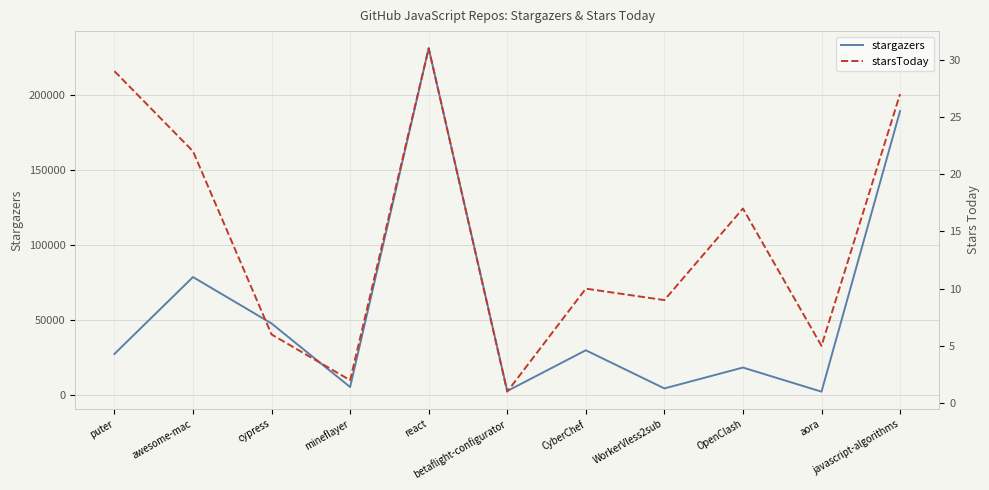

Where is the first local maximum for stargazers?

awesome-mac